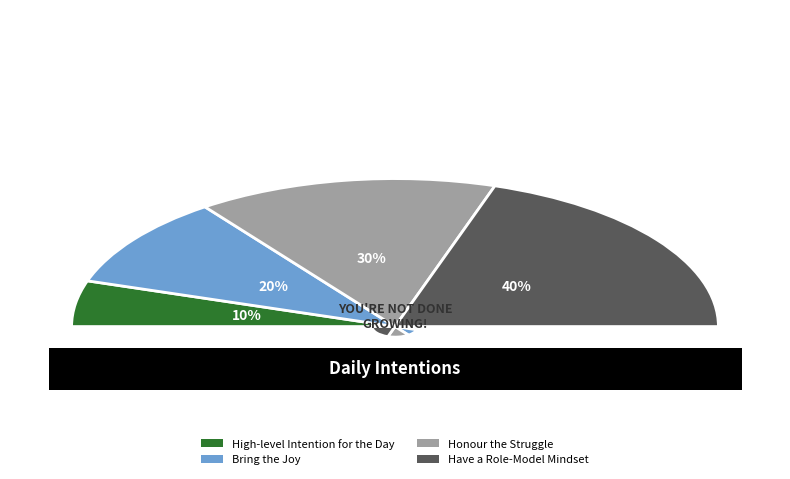

Is Bring the Joy the majority of the pie?

No